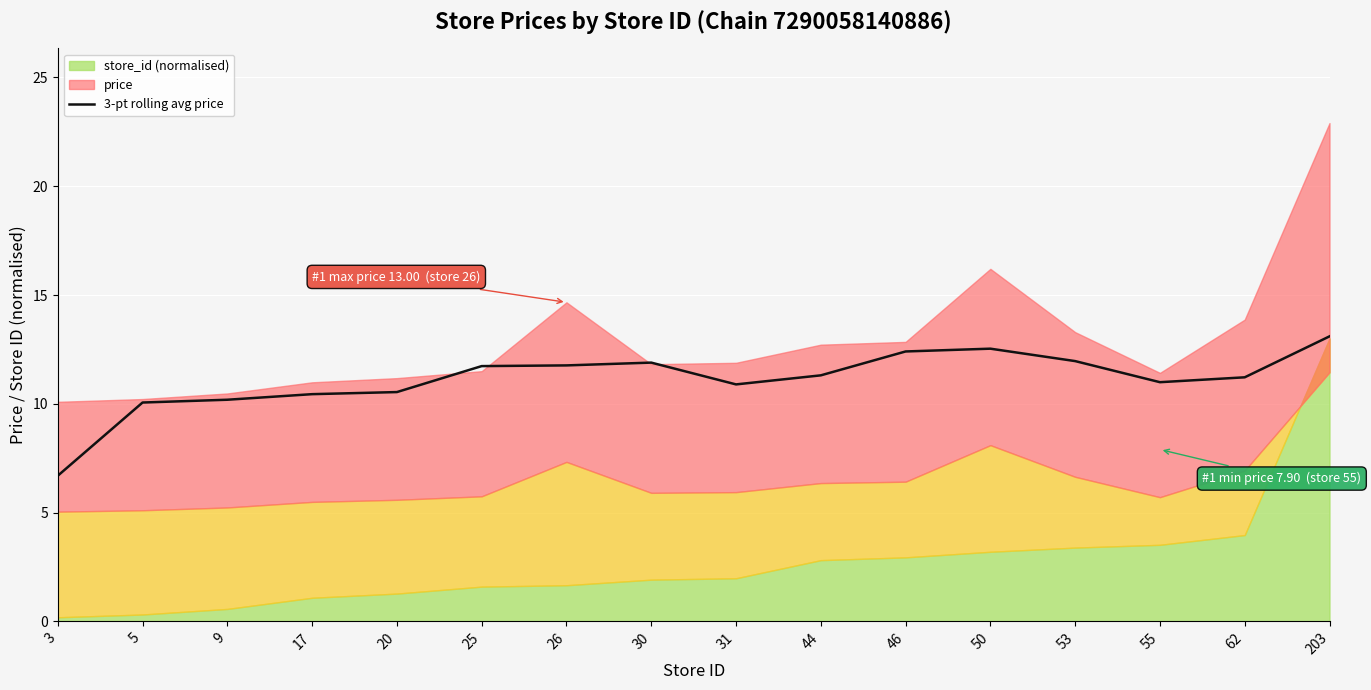

Reading right to left, extract all data points from this chart.

203=13.1	62=11.2	55=11.0	53=12.0	50=12.5	46=12.4	44=11.3	31=10.9	30=11.9	26=11.8	25=11.7	20=10.5	17=10.4	9=10.2	5=10.1	3=6.7